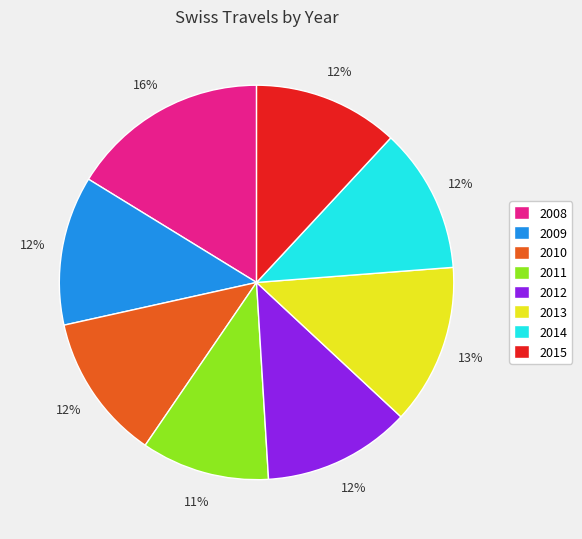

How many segments does this pie chart have?

8